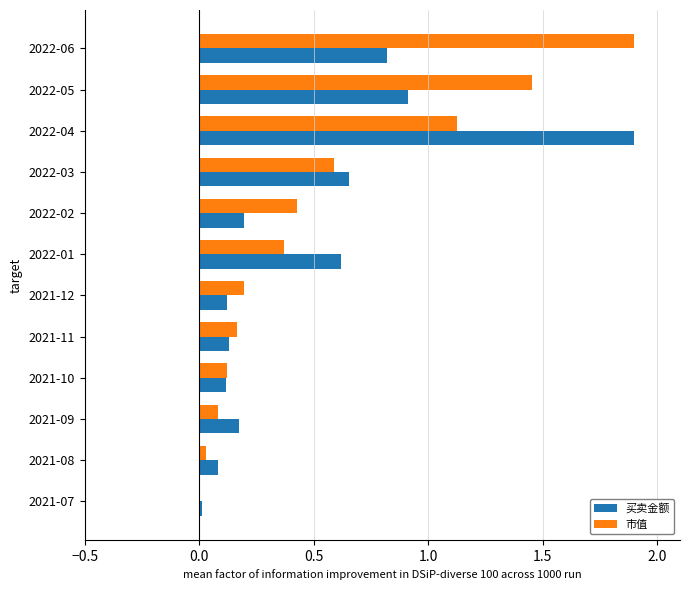

What are all the series names shown in the legend?

买卖金额, 市值